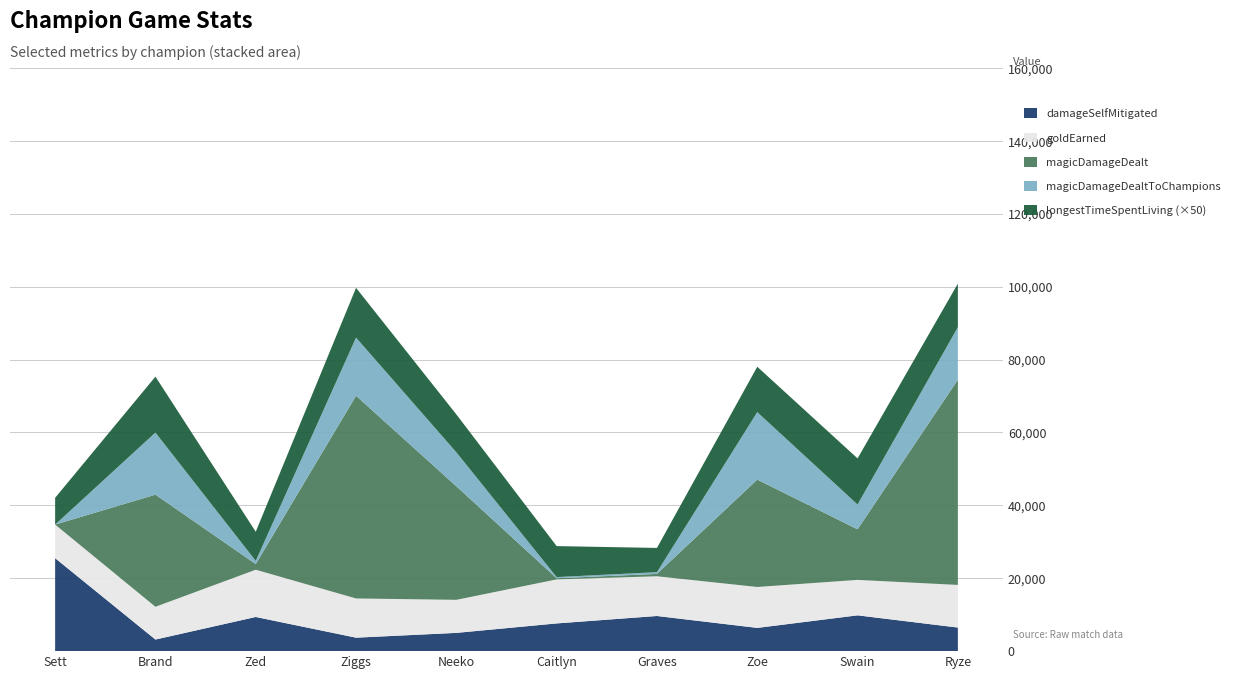

Reading left to right, transcribe all the data shown in this chart.

damageSelfMitigated: 25509	3182	9376	3696	5010	7605	9644	6377	9824	6471
goldEarned: 9214	8988	12965	10758	9065	12079	10895	11227	9724	11694
magicDamageDealt: 0	30768	1555	55621	31160	319	654	29455	13877	56302
magicDamageDealtToChampions: 0	17034	862	15956	9323	319	474	18524	6806	14423
longestTimeSpentLiving: 147	307	160	273	208	170	133	249	253	239